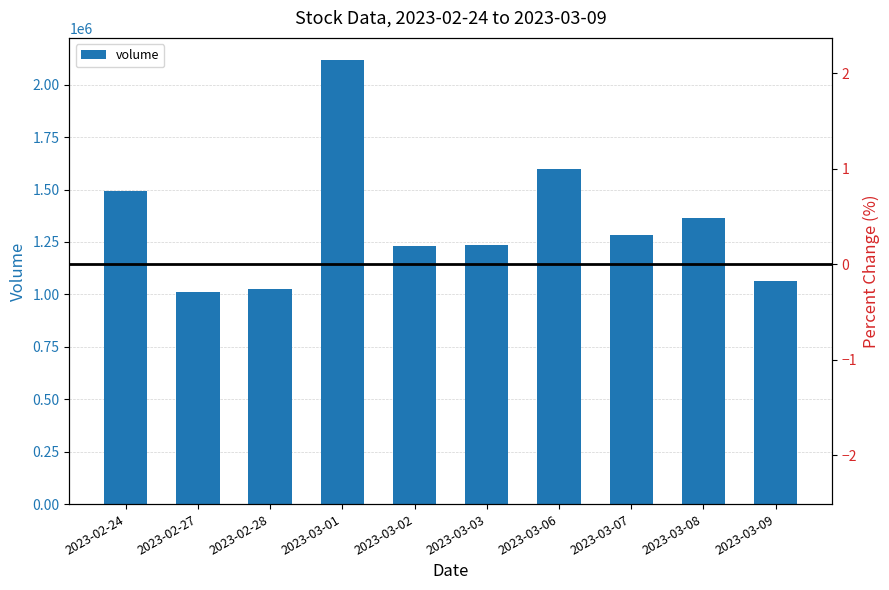

Is it true that volume equals 2898143.7 at 2023-03-01?

False